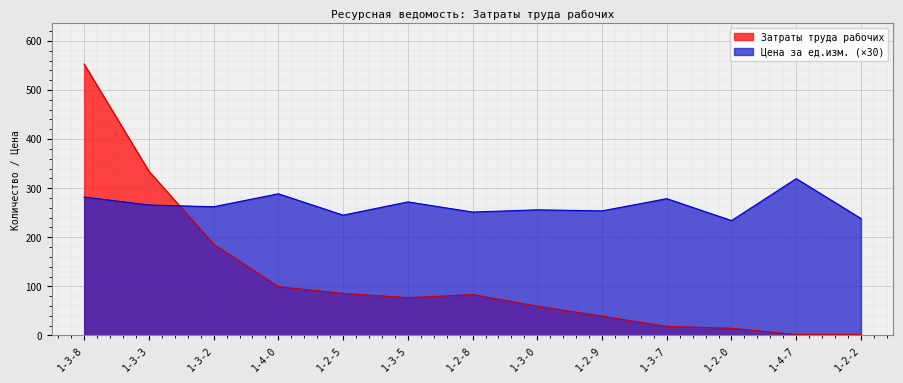

The Затраты труда рабочих series shows 1.1 at 1-4-7. True or false?

False